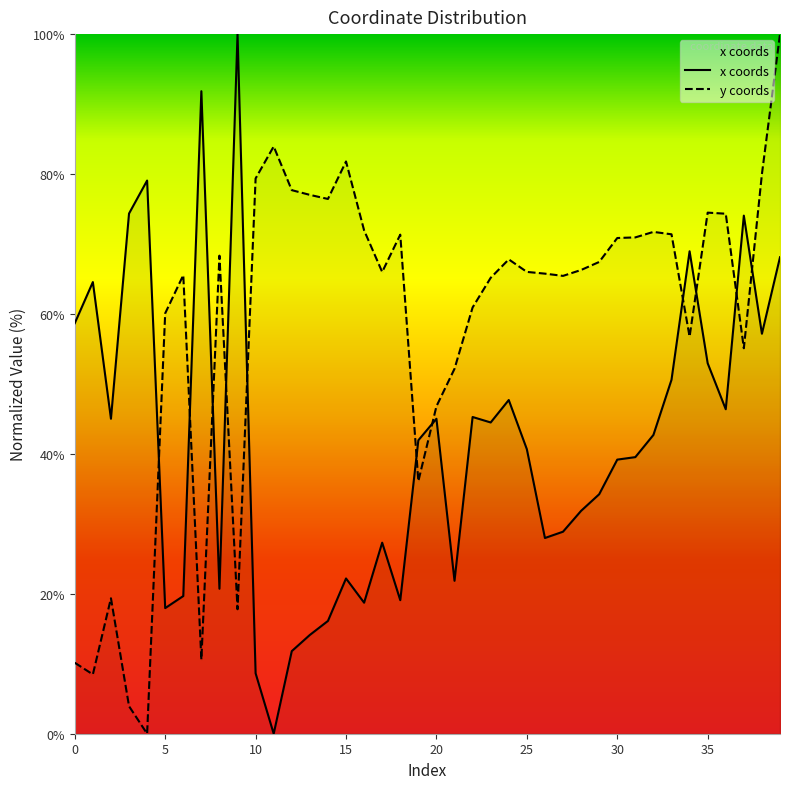

How many series are shown in this chart?

2